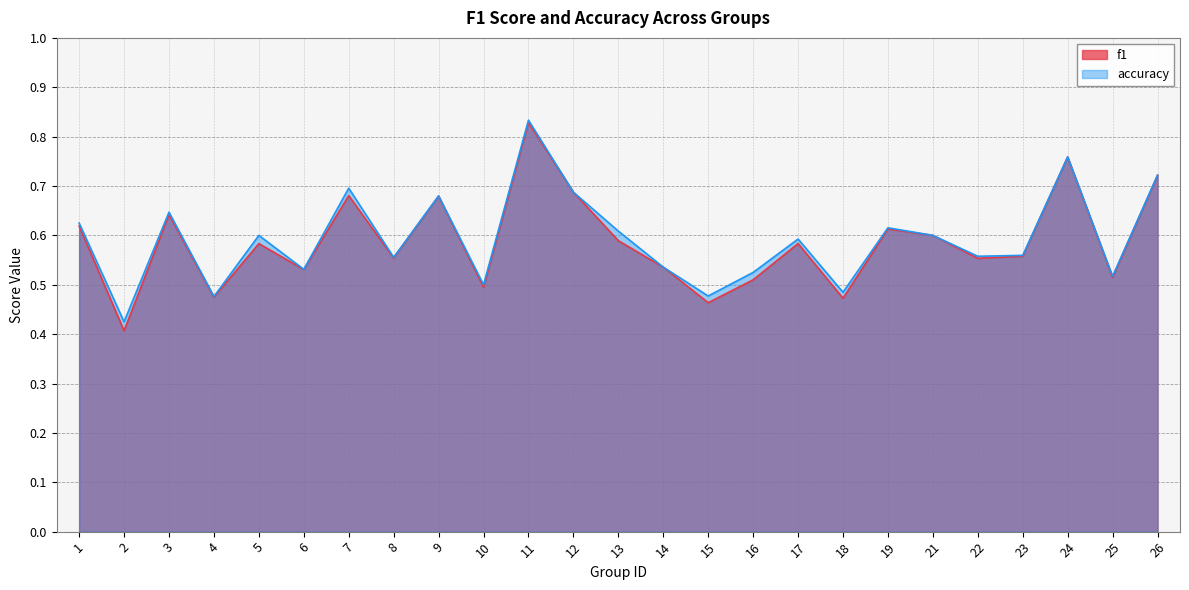

Is the value of accuracy at 16 greater than the value of f1 at 16?

Yes